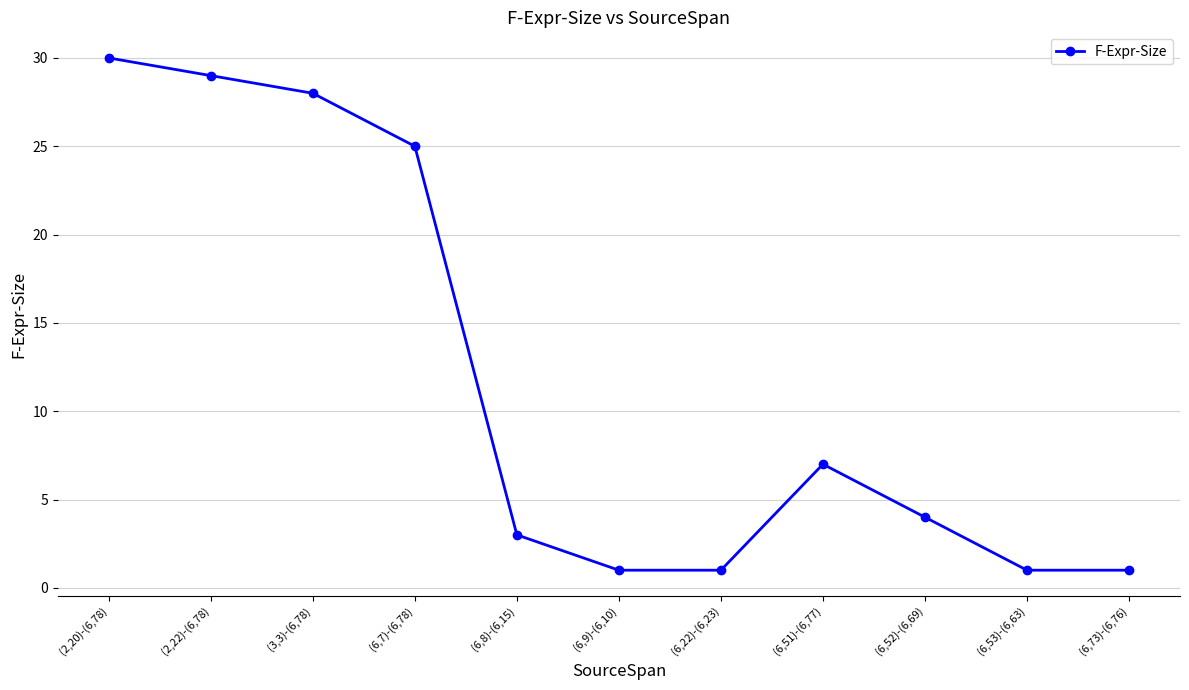

True or false: the data shows 48 at (2,20)-(6,78).

False